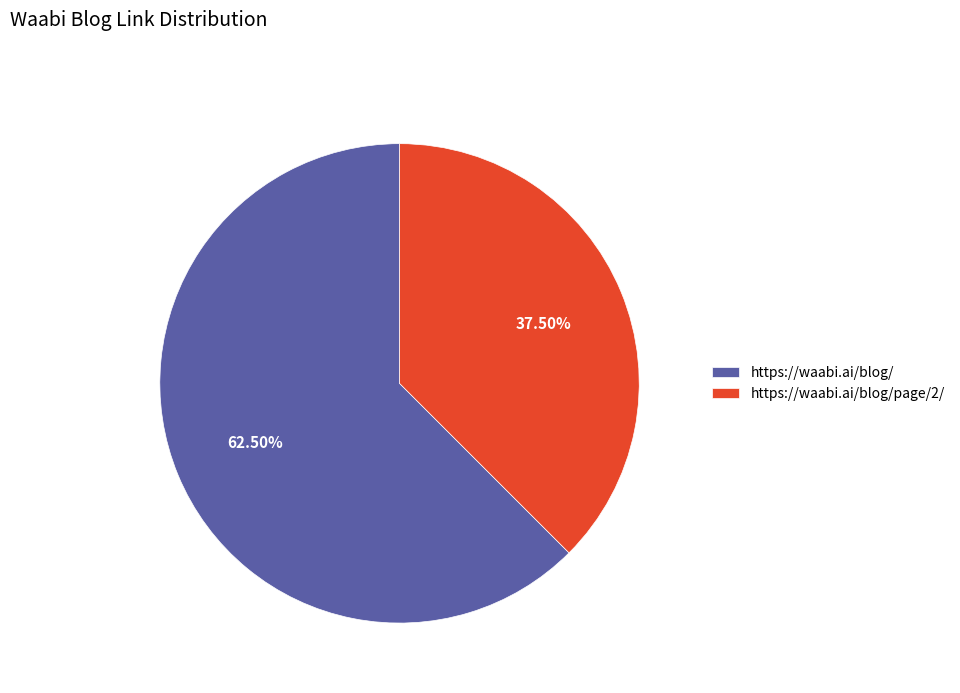

Which has a higher value, https://waabi.ai/blog/page/2/ or https://waabi.ai/blog/?

https://waabi.ai/blog/